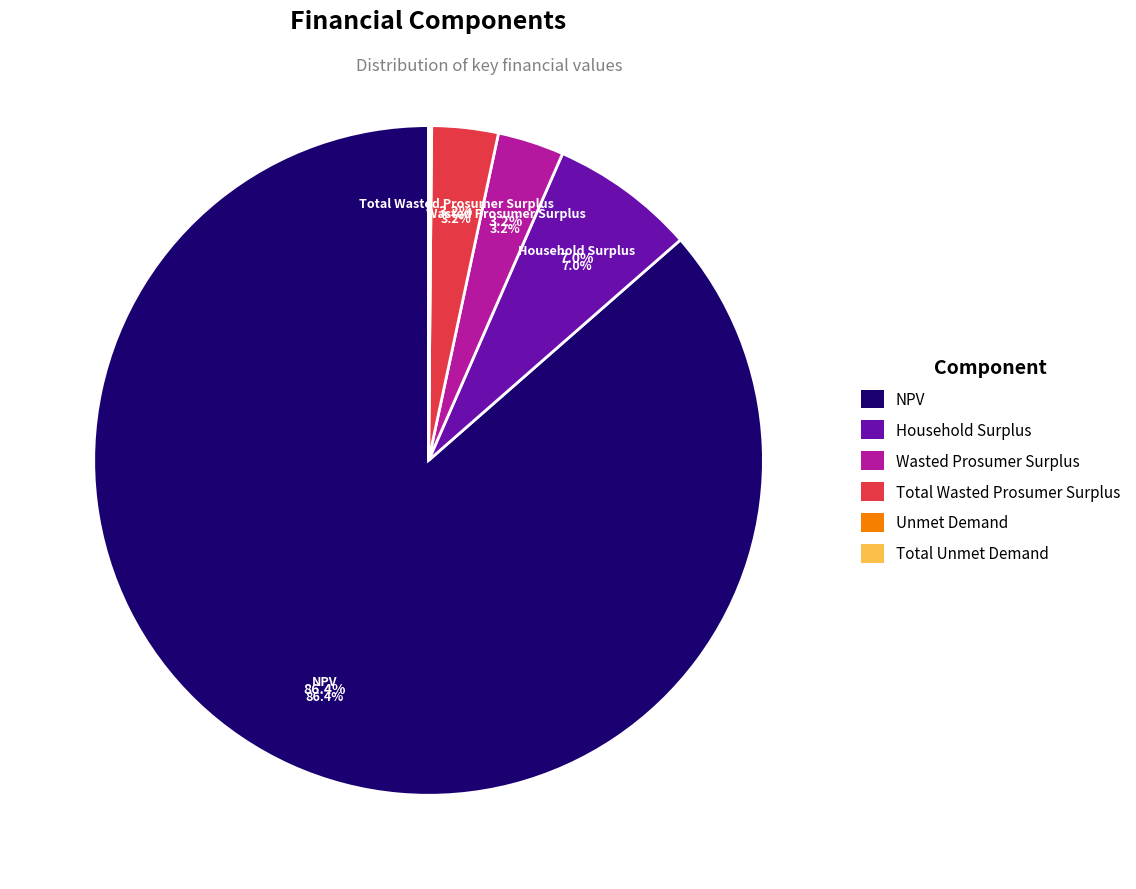

How many segments does this pie chart have?

6